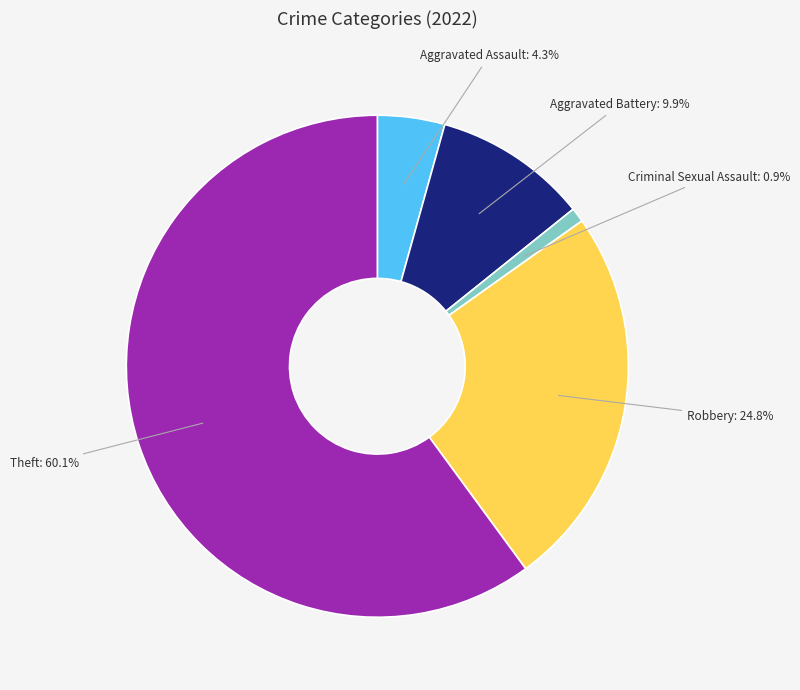

Is there a majority slice in this chart?

Yes